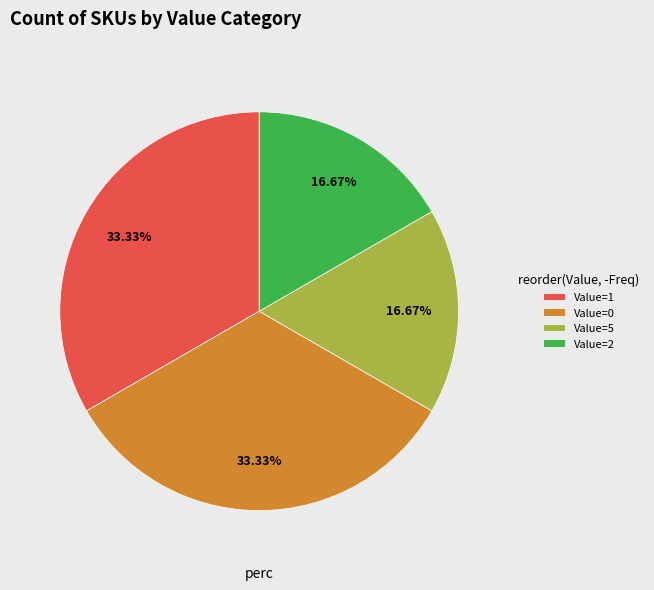

Does any single category account for the majority?

No